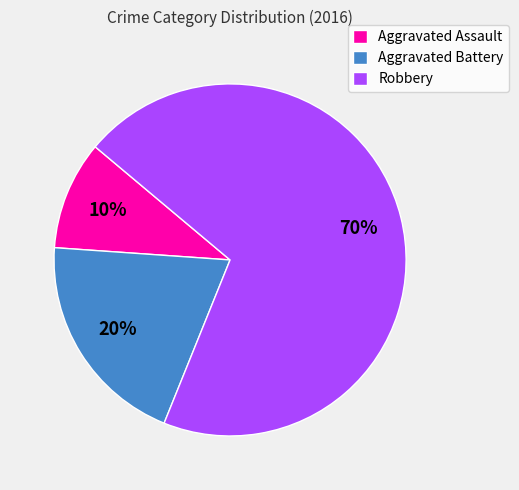

To the nearest percent, what is the average slice percentage?

33%